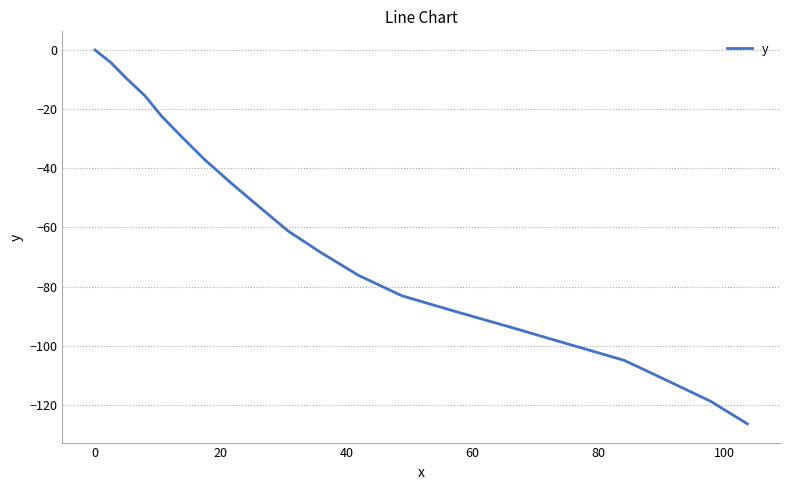

What is the smallest value displayed?

-126.4